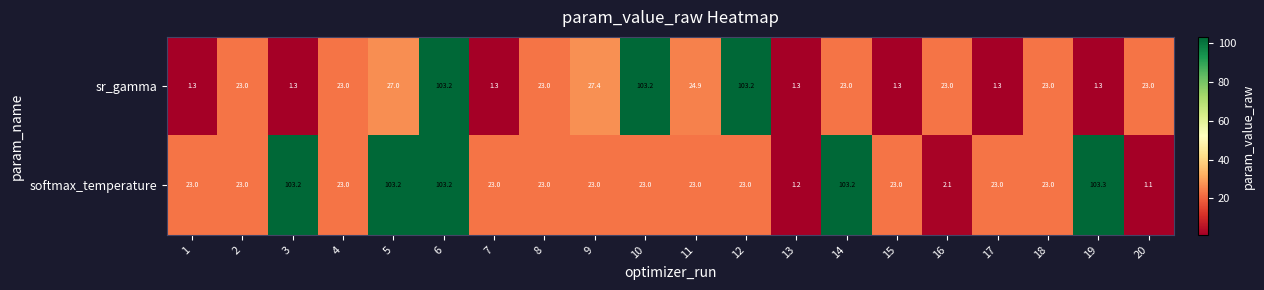

What is the difference between the second highest and second lowest values in the softmax_temperature series?

102.0